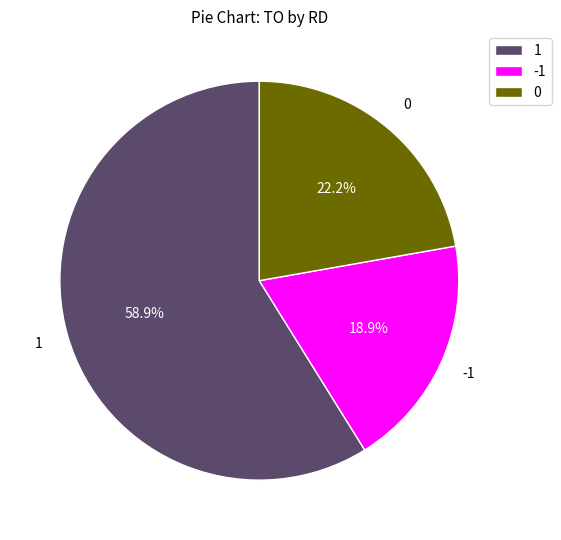

Does any single category account for the majority?

Yes